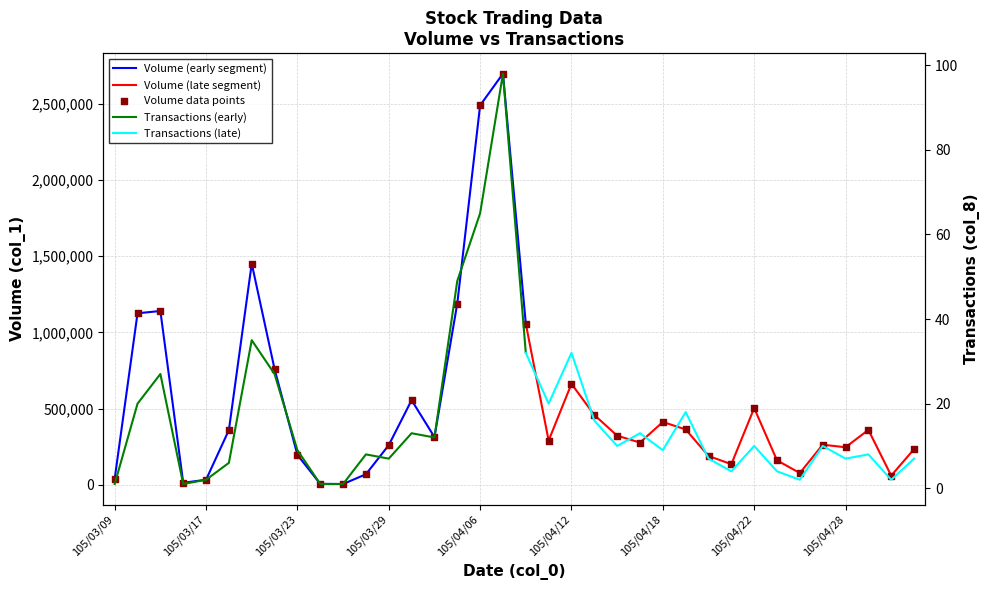

What is the ratio of the value at 105/04/29 to the value at 105/04/19?

1.0